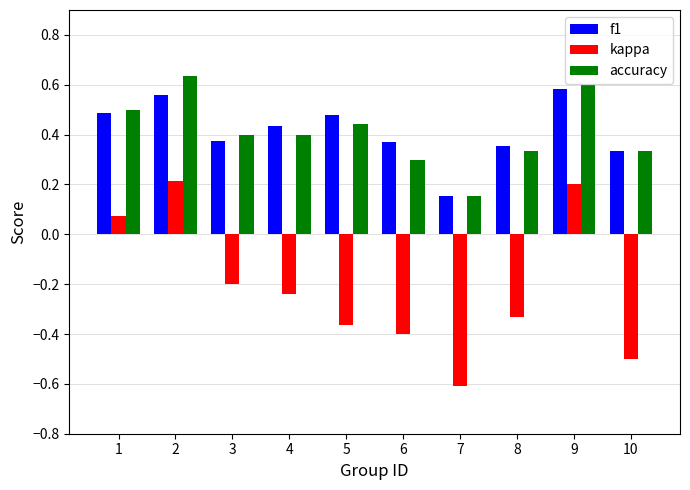

At how many categories does at least one series exceed 0?

10